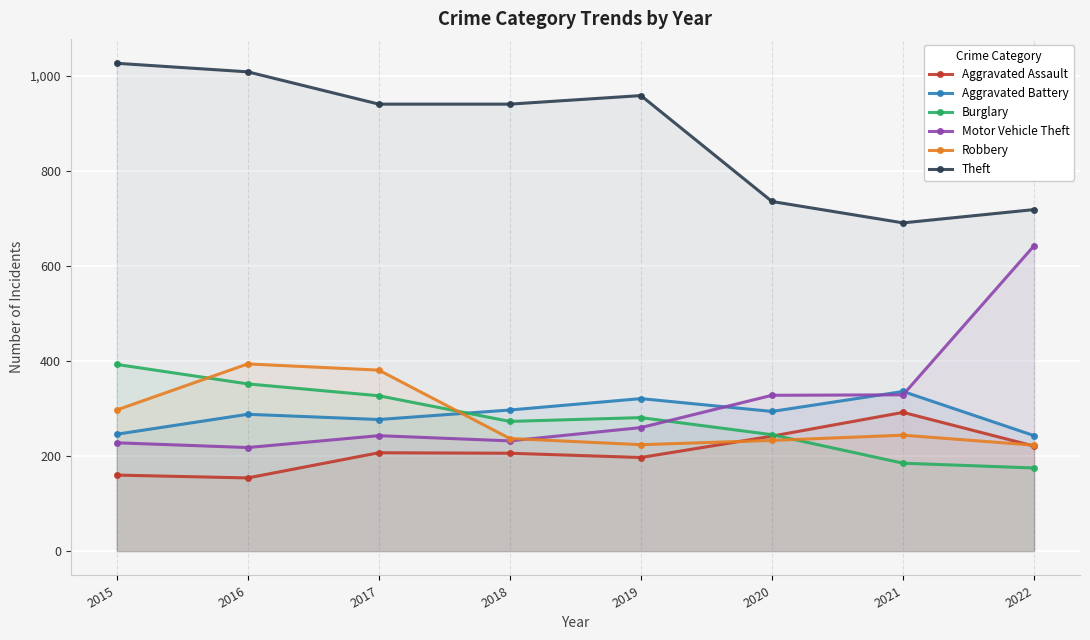

How many lines are shown in the chart?

6